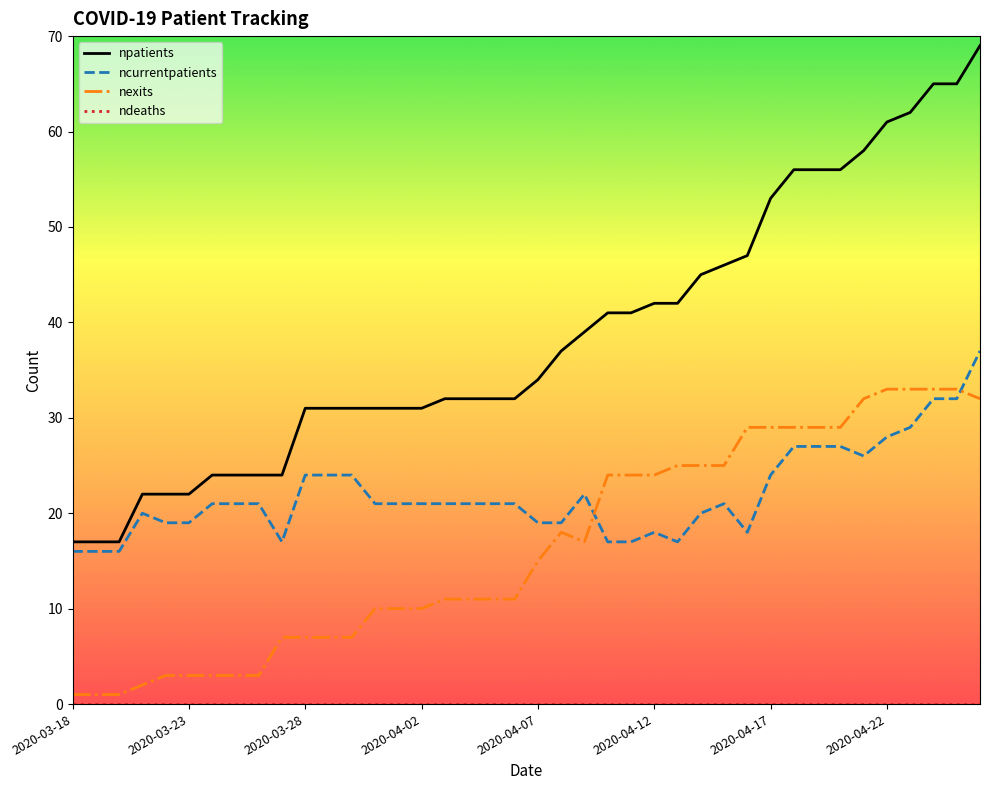

Which series has the largest range (max minus min)?

npatients